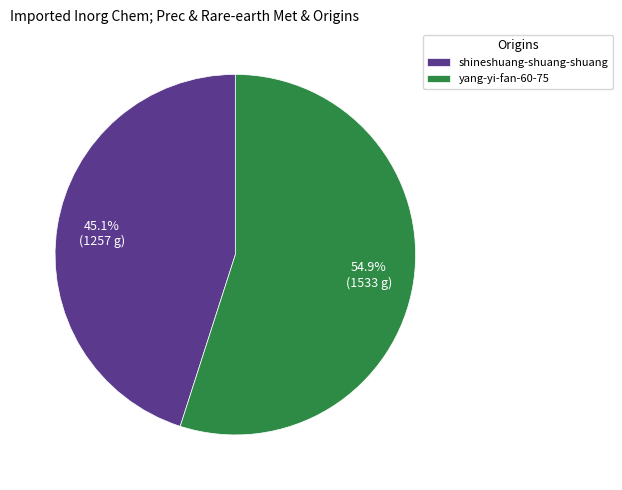

To the nearest percent, what is the combined percentage of yang-yi-fan-60-75 and shineshuang-shuang-shuang?

100%